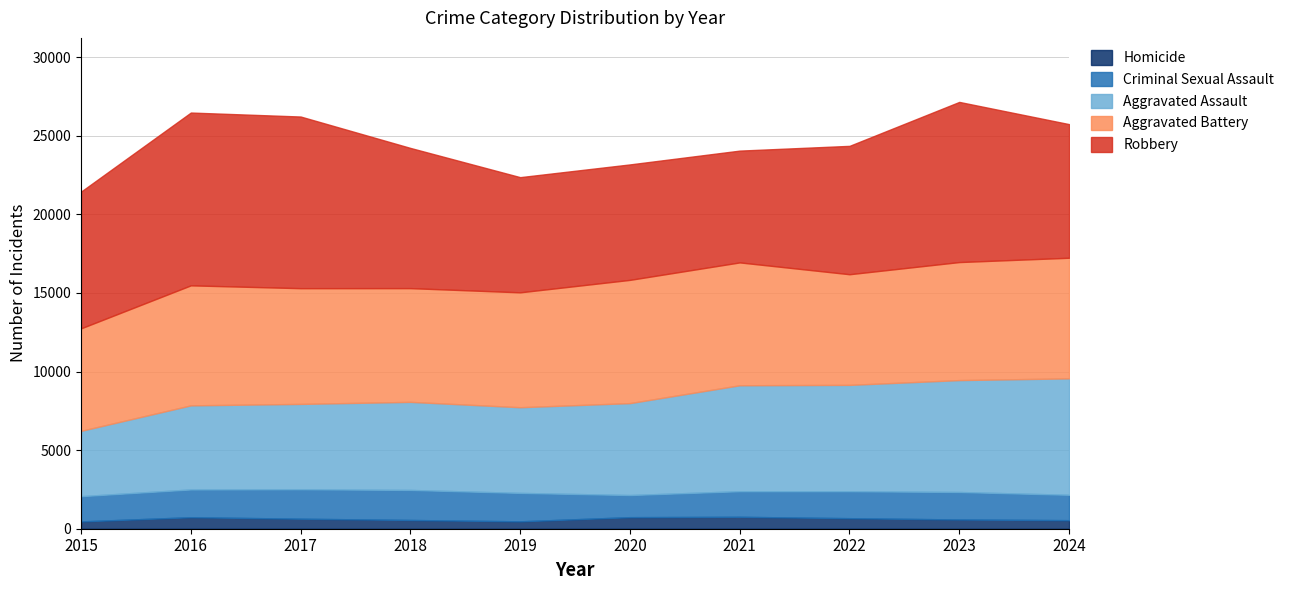

At which label is Aggravated Battery closest to 7182?

2018